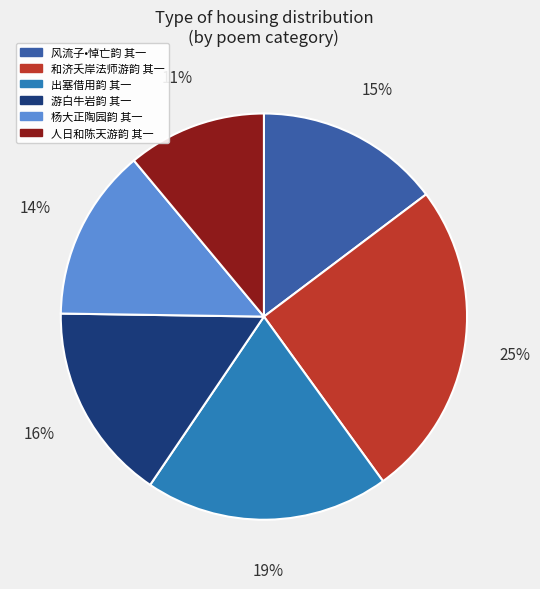

Is there a majority slice in this chart?

No